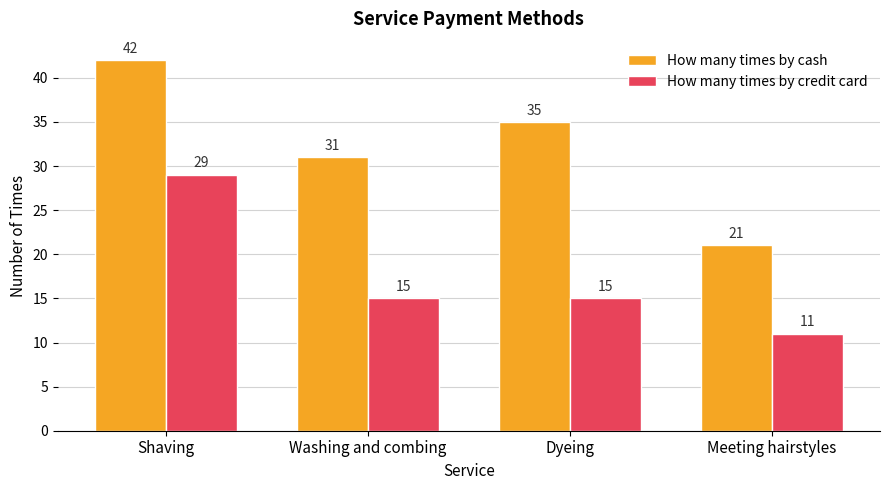

Is the value of How many times by credit card at Shaving greater than the value of How many times by cash at Meeting hairstyles?

Yes